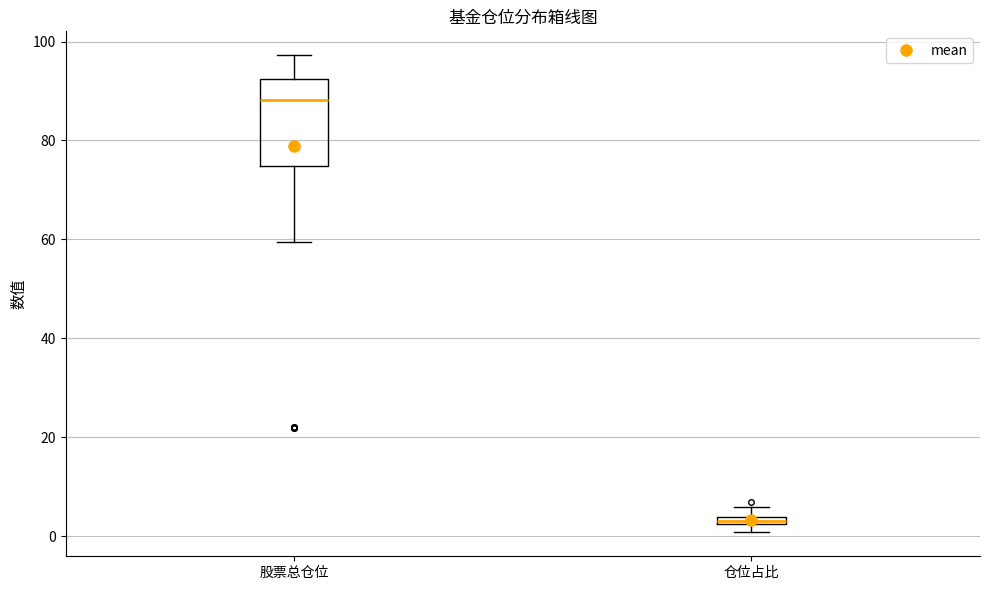

Which box's median line is the highest?

股票总仓位